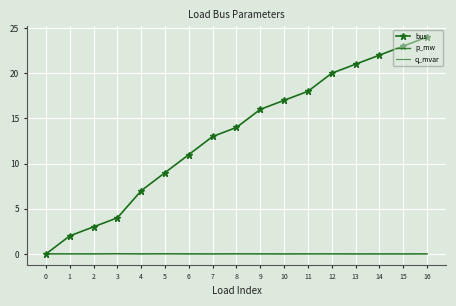

In q_mvar, how many points are lower than both neighbors (excluding endpoints)?

6